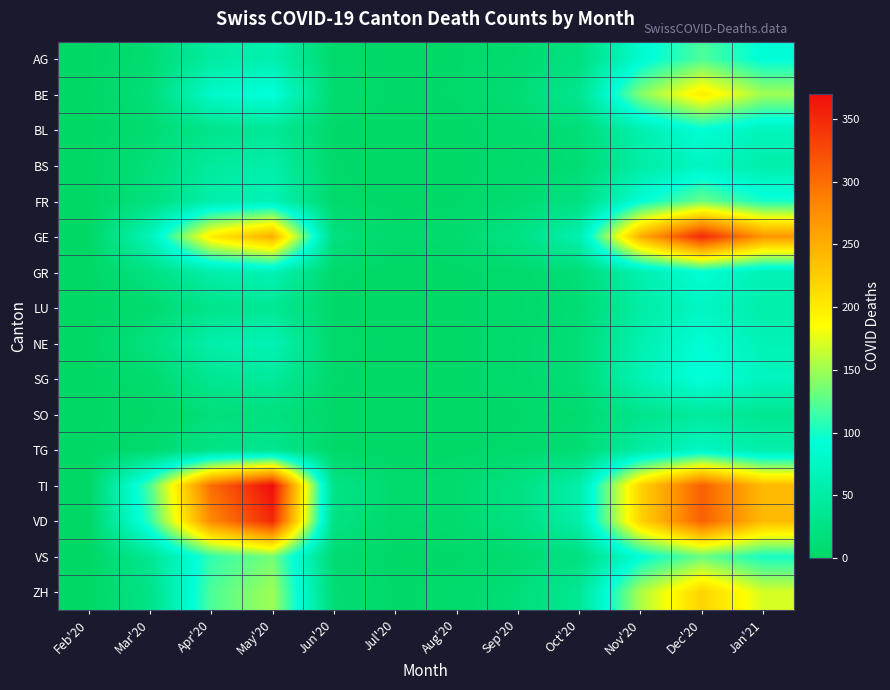

Which label corresponds to the smallest value in the chart?

Feb'20